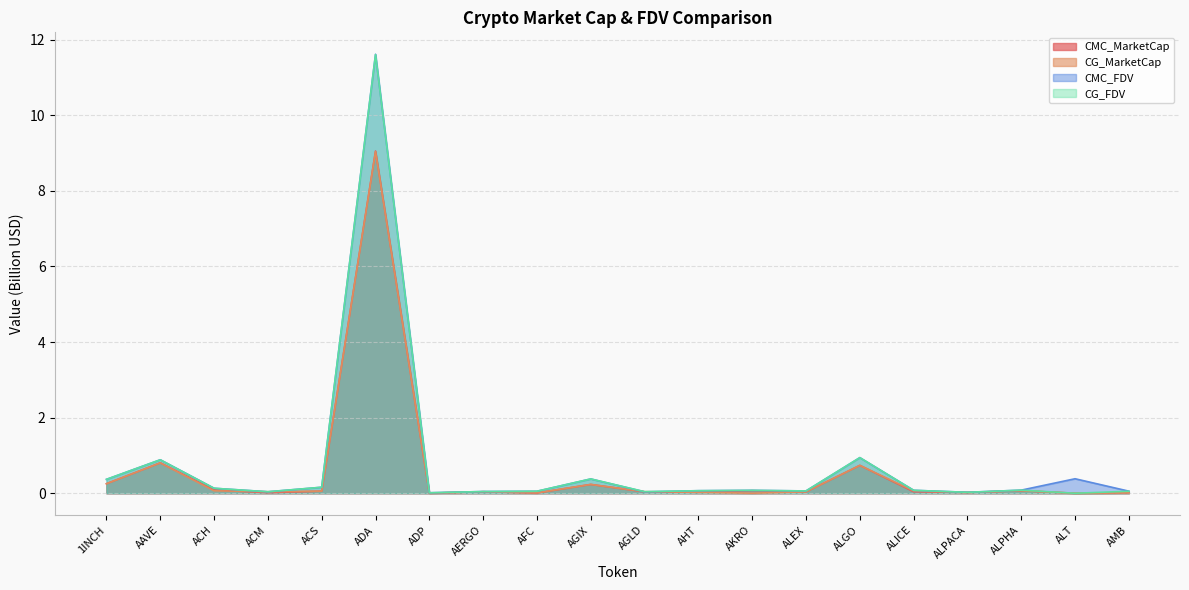

Reading left to right, list all the values displayed in this chart.

CMC_MarketCap: 0.3	0.8	0.1	0.0	0.1	9.1	0.0	0.0	0.0	0.2	0.0	0.0	0.1	0.0	0.7	0.0	0.0	0.1	0.0	0.0
CG_MarketCap: 0.3	0.8	0.1	0.0	0.1	9.0	0.0	0.0	0.0	0.2	0.0	0.0	0.0	0.0	0.7	0.1	0.0	0.1	0.0	0.0
CMC_FDV: 0.4	0.9	0.1	0.0	0.2	11.6	0.0	0.0	0.1	0.4	0.0	0.1	0.1	0.1	0.9	0.1	0.0	0.1	0.4	0.1
CG_FDV: 0.4	0.9	0.1	0.0	0.2	11.6	0.0	0.0	0.1	0.4	0.0	0.1	0.1	0.1	0.9	0.1	0.0	0.1	0.0	0.1